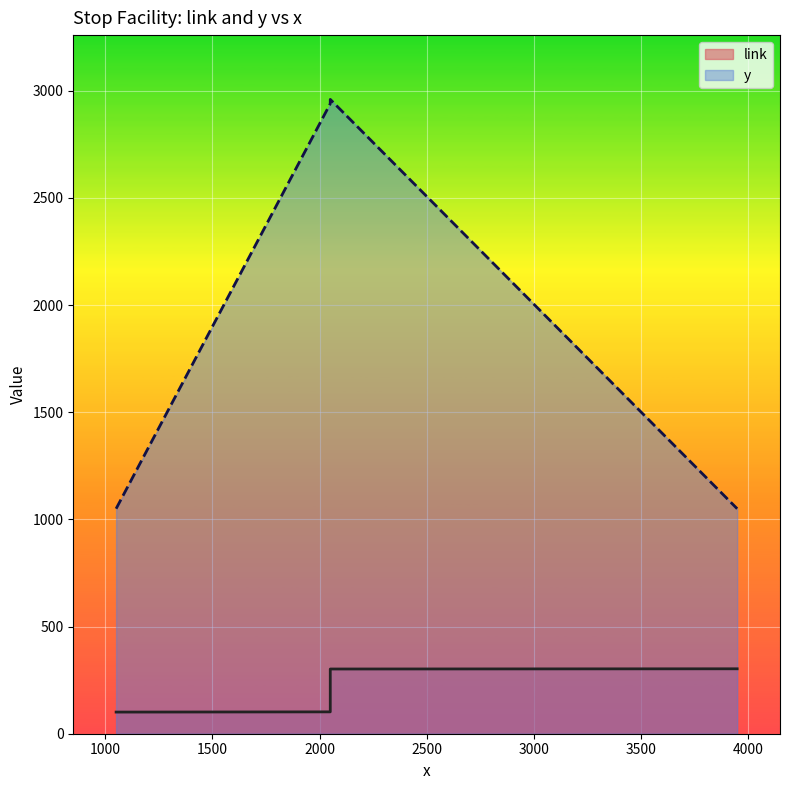

The value of link at 1050 is 101. True or false?

True